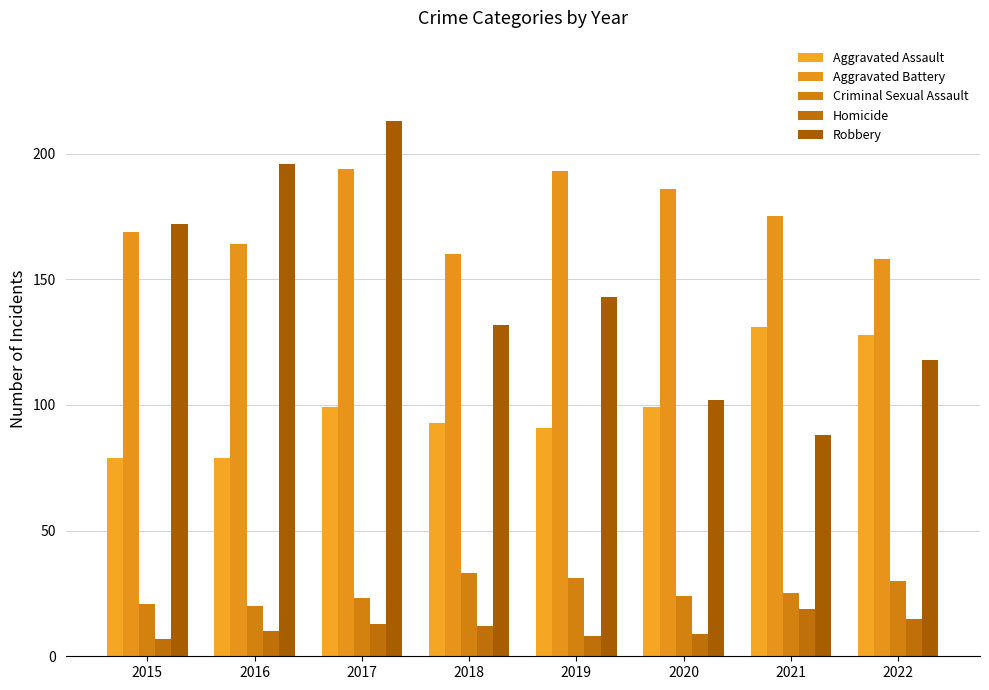

Rank the series at 2020 from lowest to highest value.

Homicide, Criminal Sexual Assault, Aggravated Assault, Robbery, Aggravated Battery